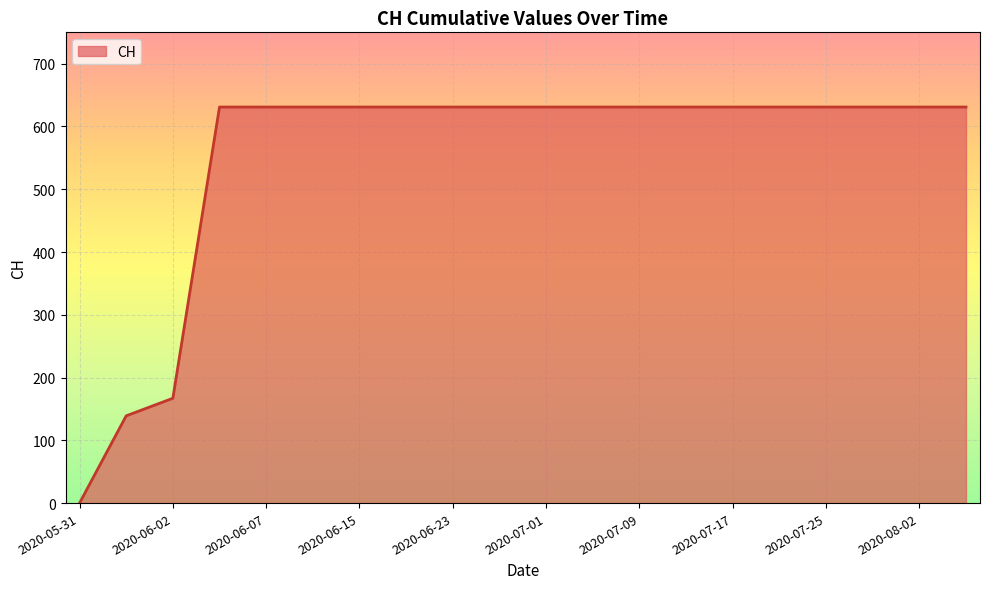

What is the greatest value displayed?

631